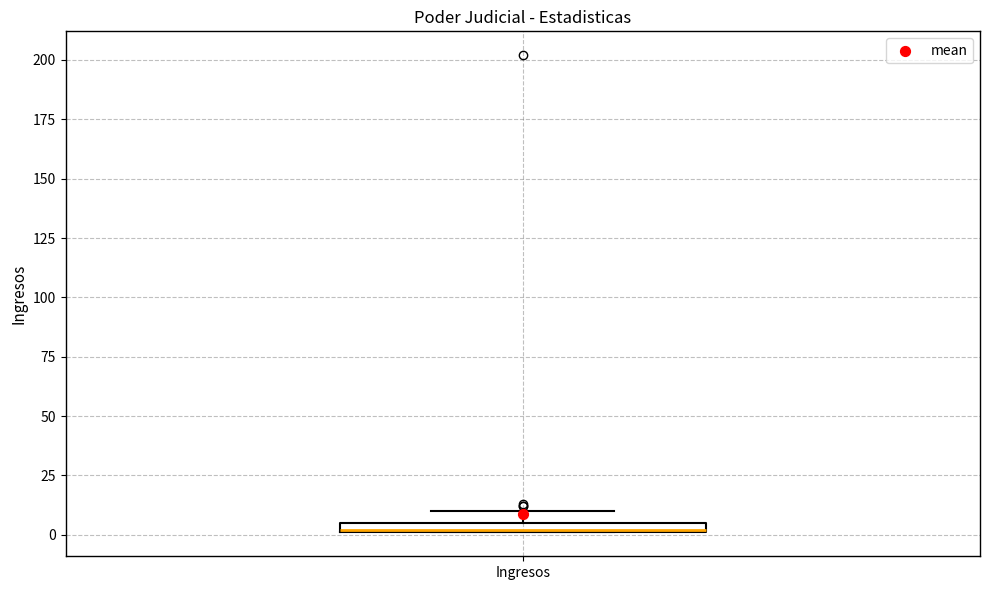

Where is the lower edge of the box for Ingresos on the y-axis? The values are not printed on the chart, so give them approximately, as read against the axis.

0